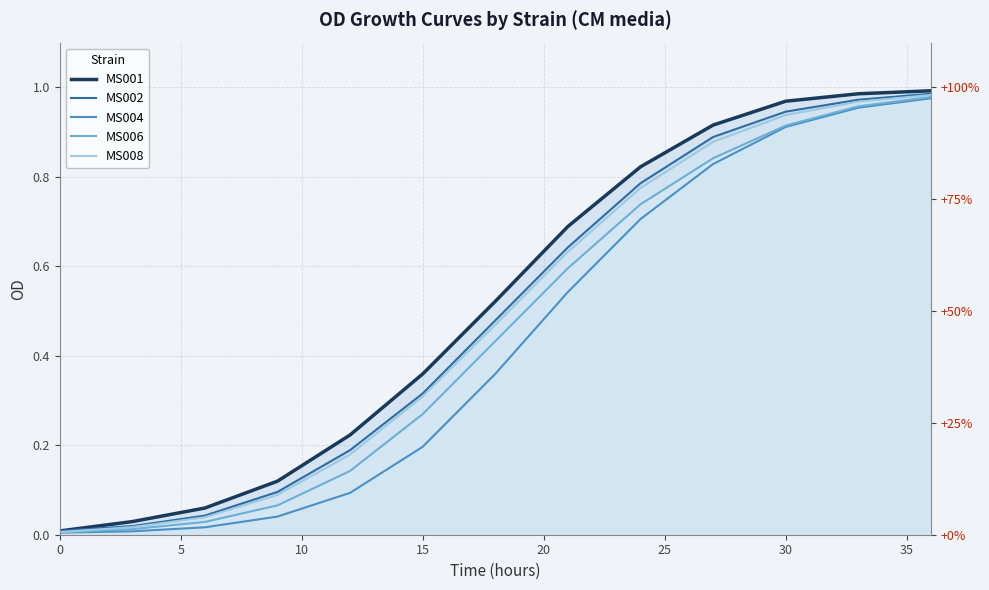

Is the value of MS002 at 12 greater than the value of MS001 at 10?

Yes